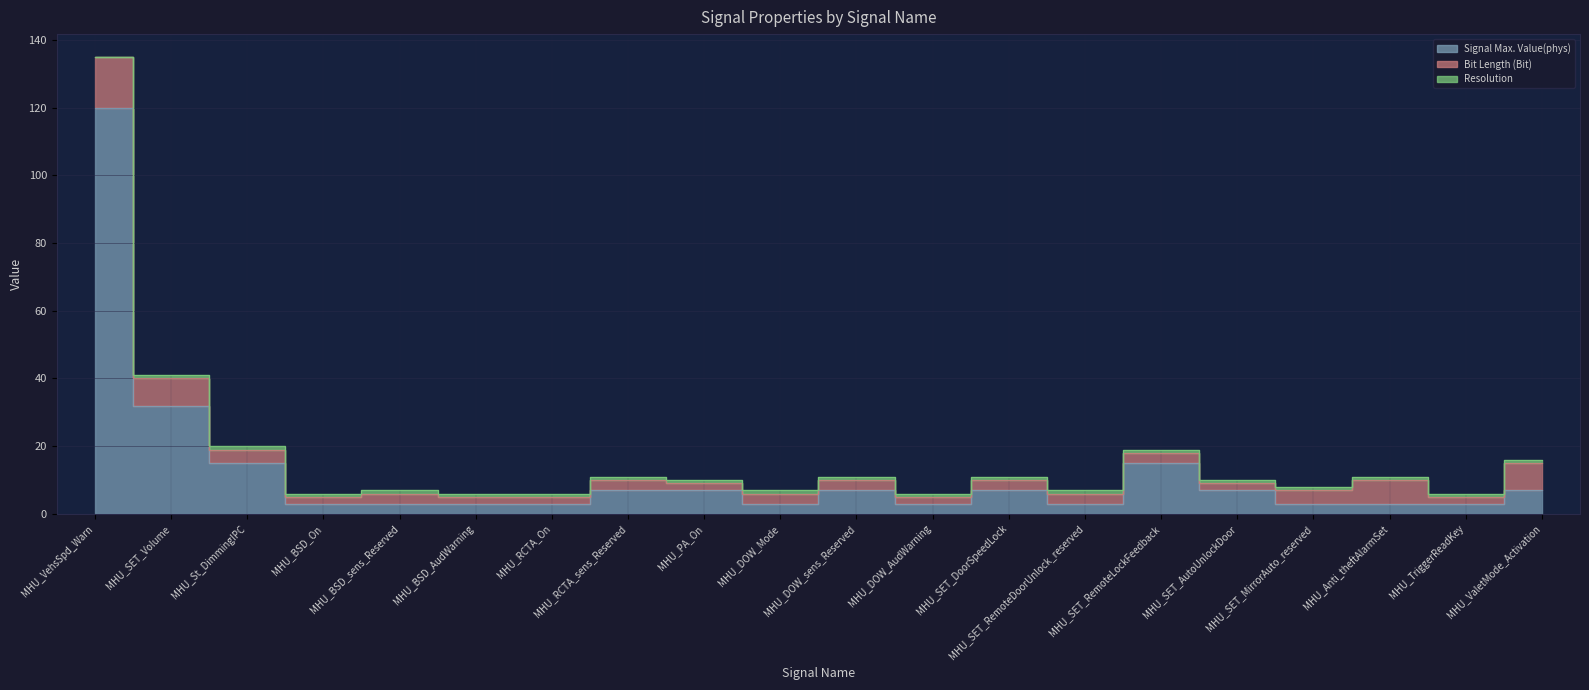

At how many categories does at least one series exceed 30?

2